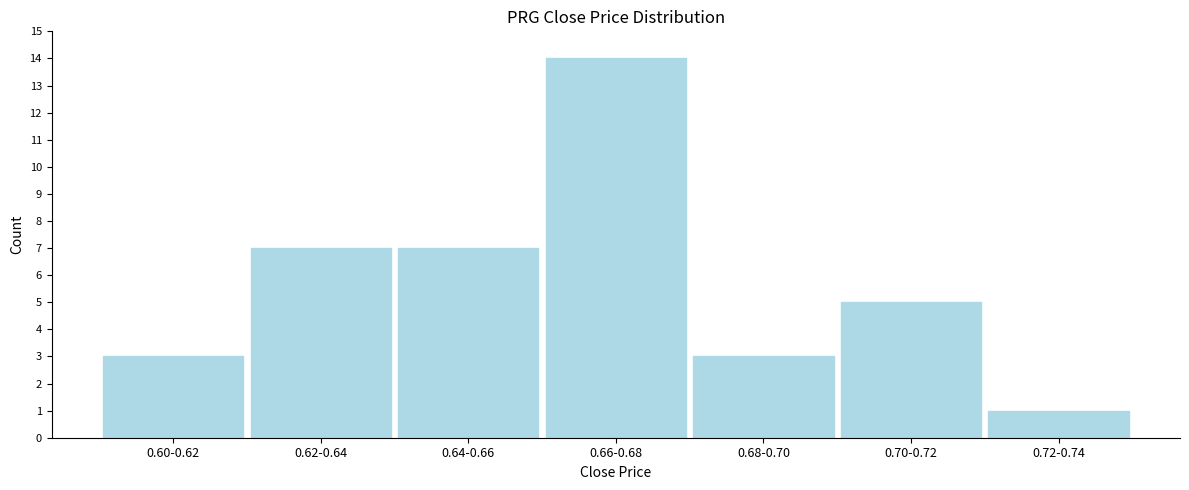

Reading left to right, extract all data points from this chart.

3	7	7	14	3	5	1